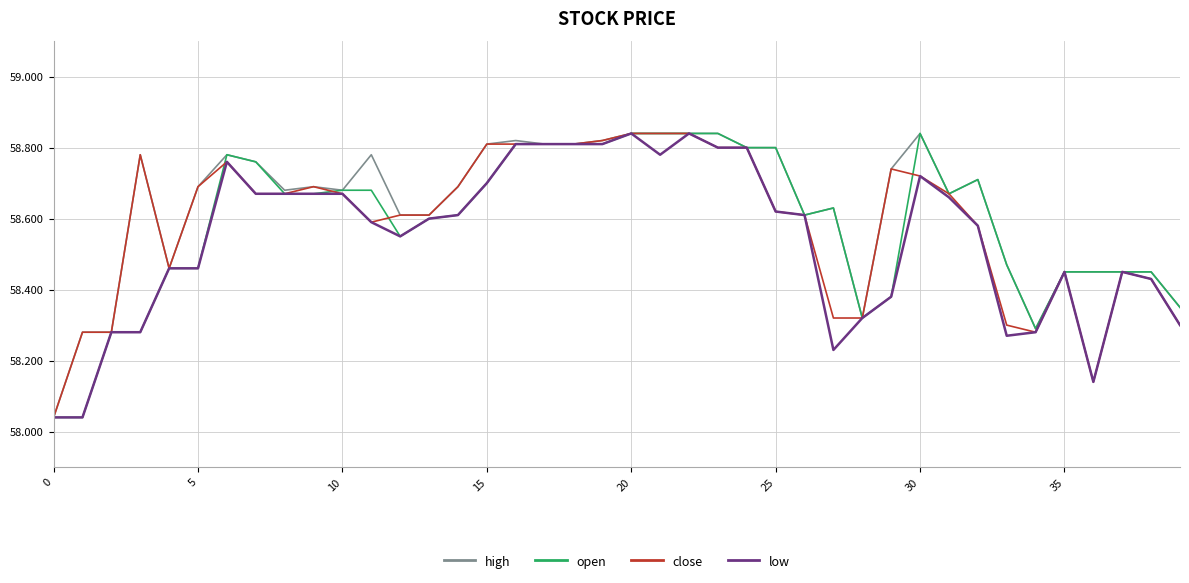

How many categories are shown in the chart?

40